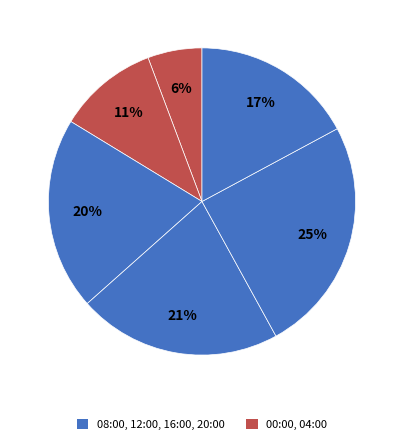

Rank the categories by value from lowest to highest.

00:00, 04:00, 20:00, 08:00, 12:00, 16:00